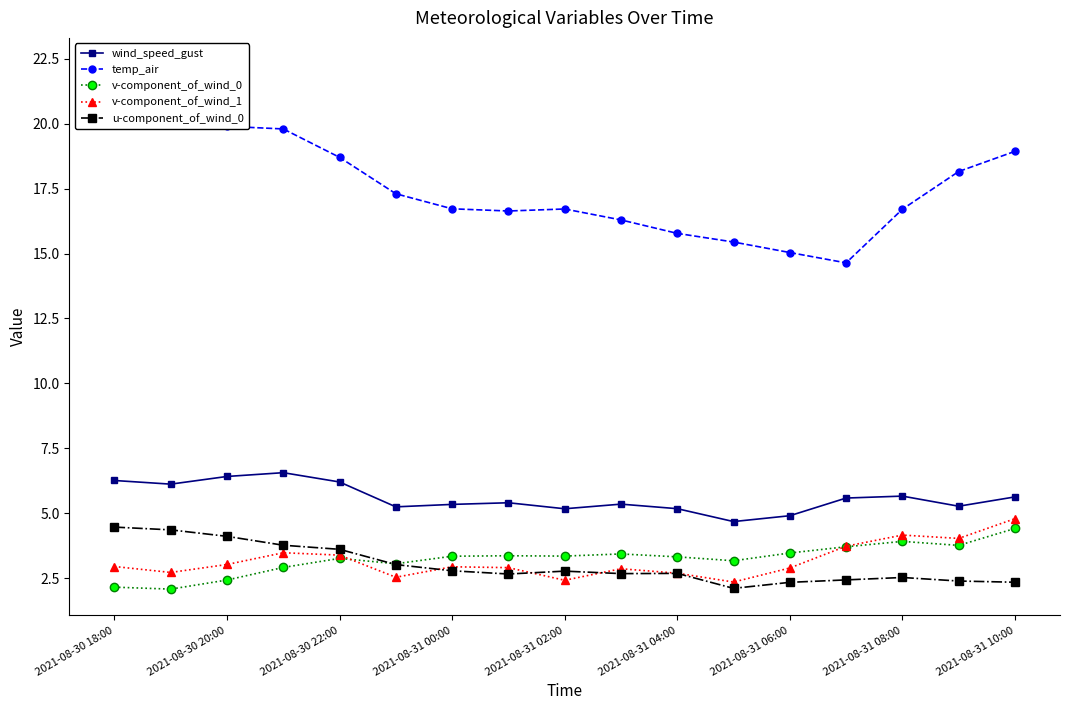

Which series has the widest spread of values?

temp_air